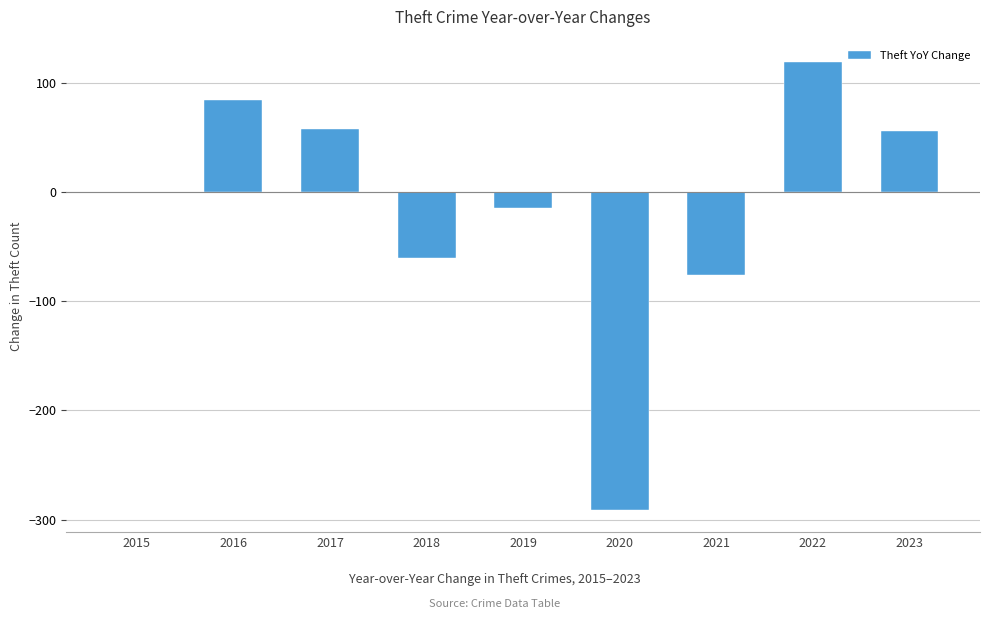

The chart shows a value of 58 at 2017. True or false?

True